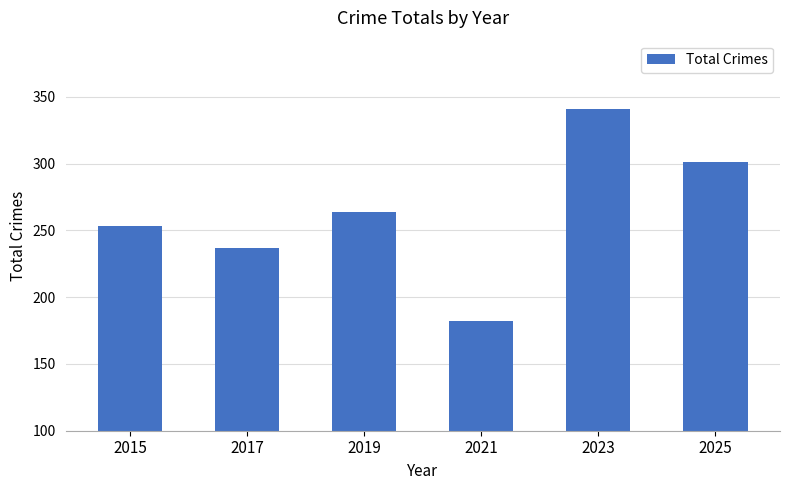

Count the values in the range 237 to 301.

4